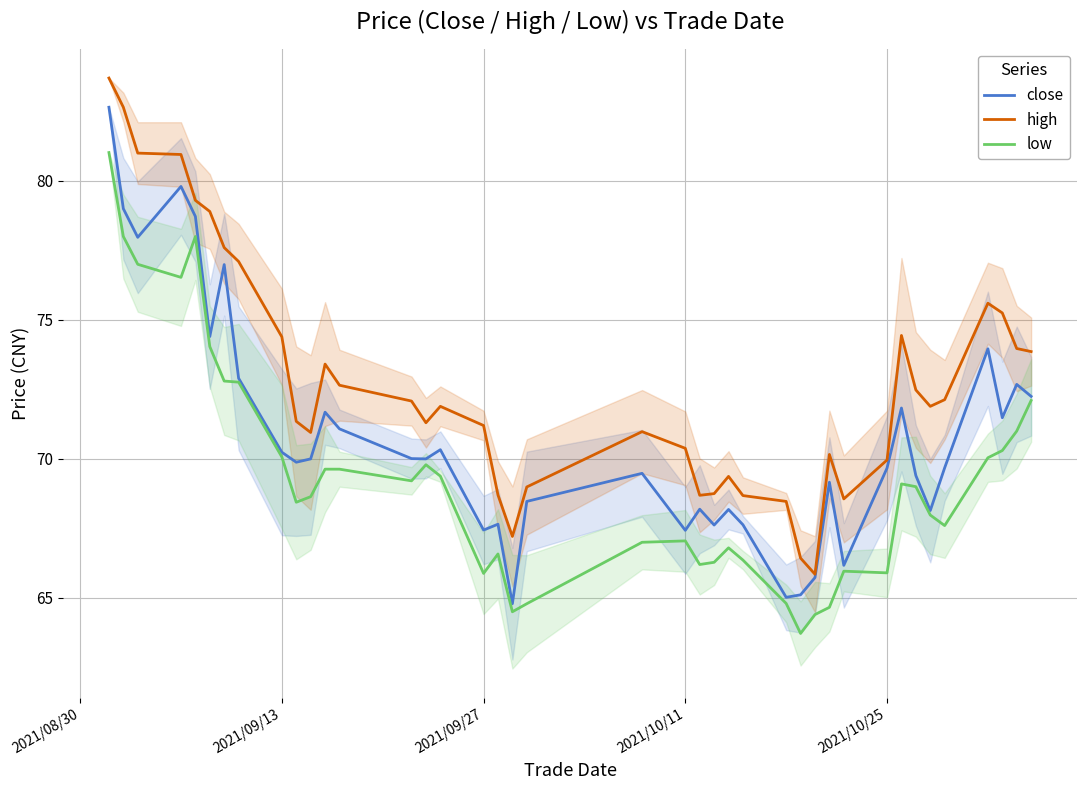

Which series has the largest total across all categories?

high